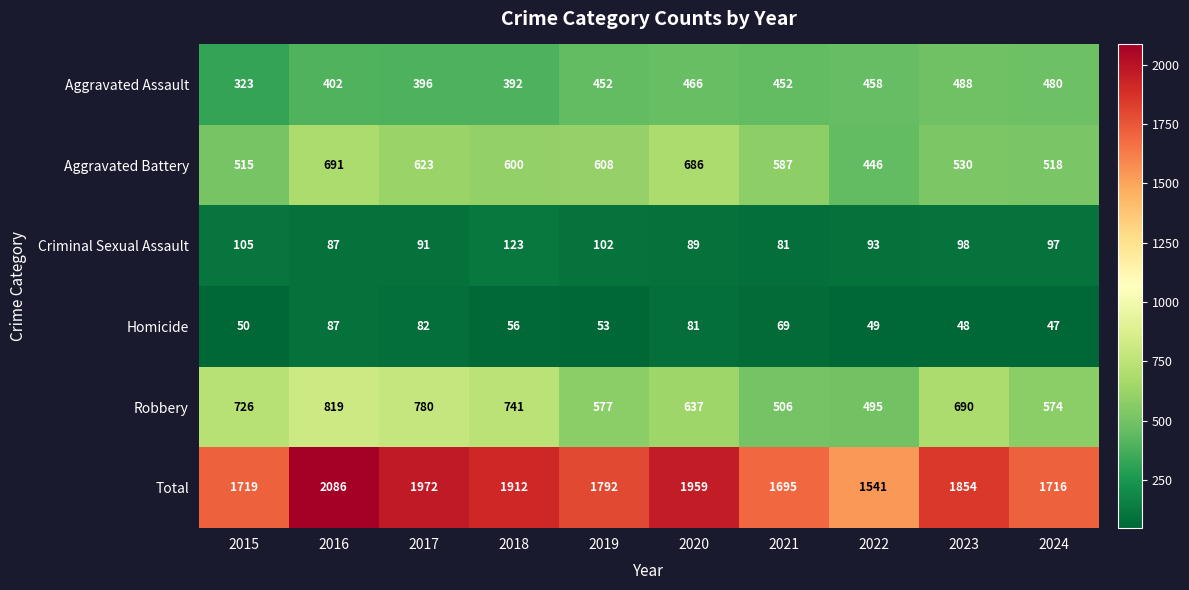

What is the minimum value shown in the chart?

47